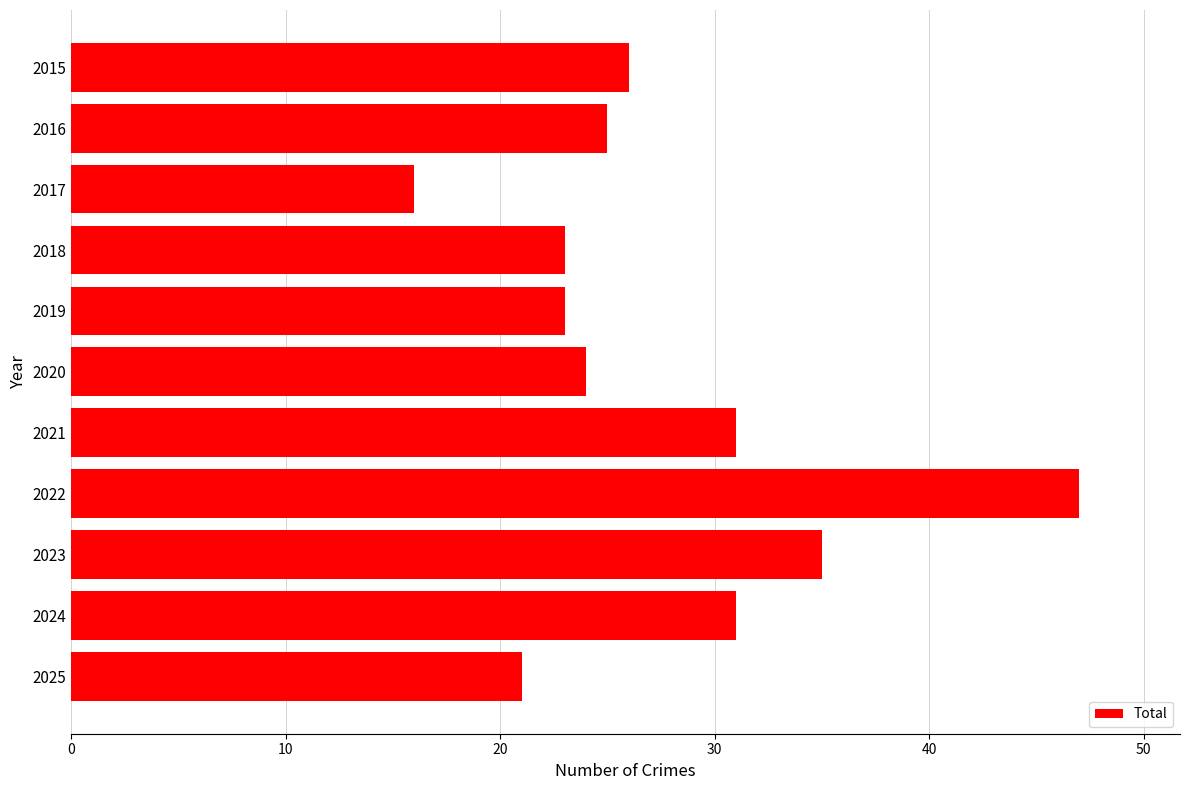

Which label corresponds to the smallest value in the chart?

2017